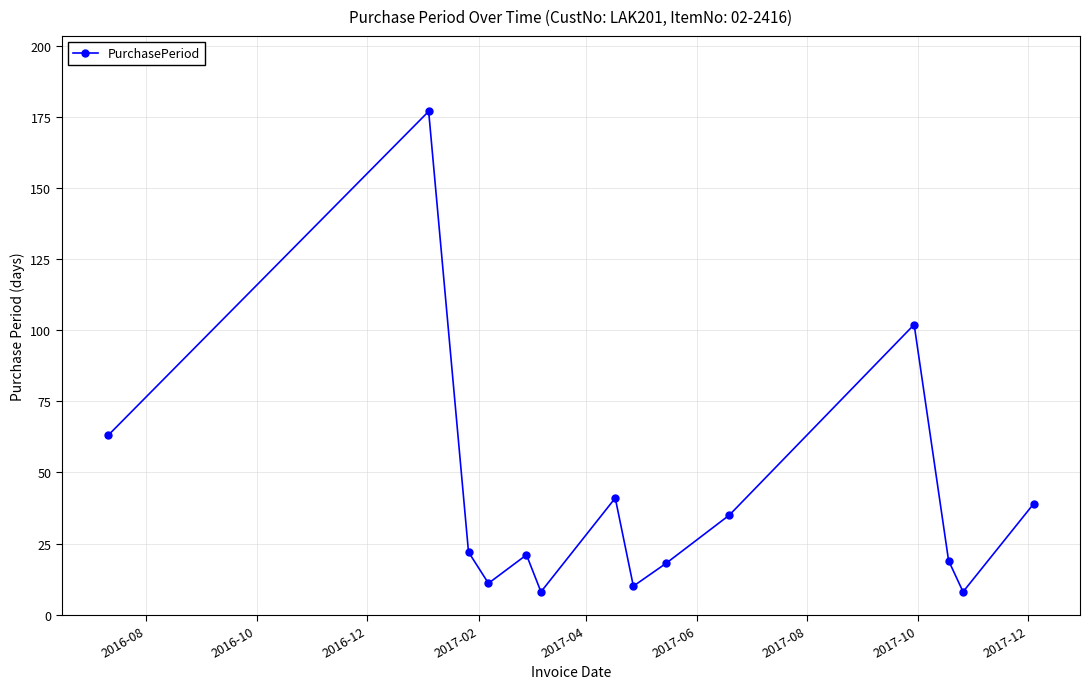

What is the sum of all values?

574